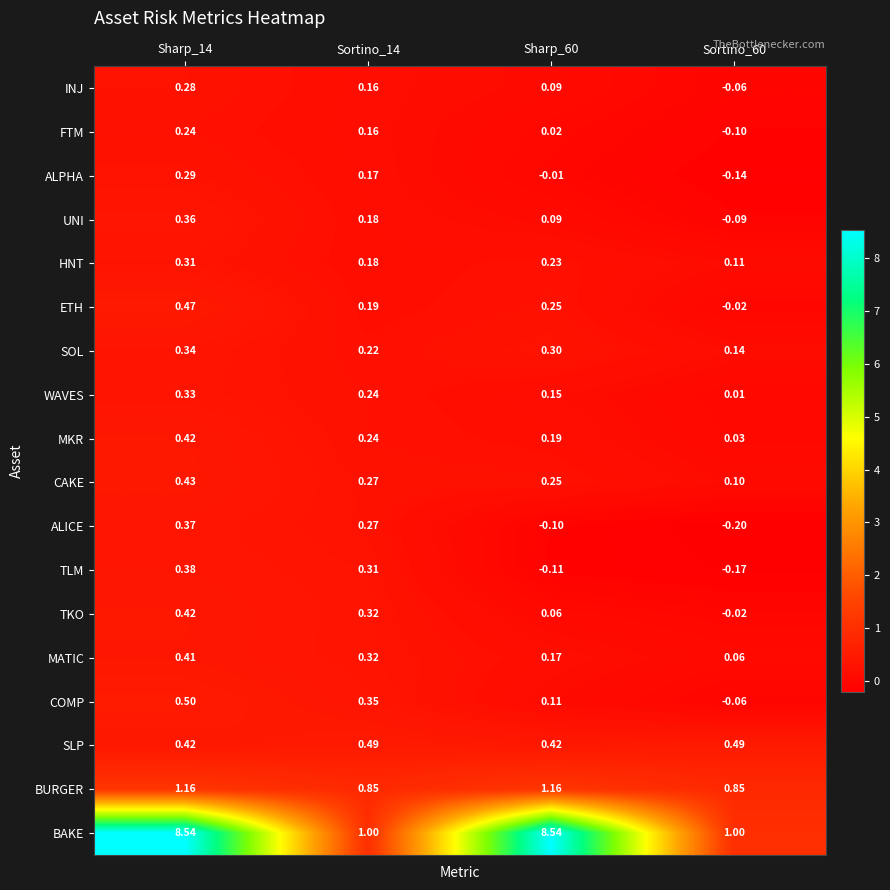

Which series has the largest total across all categories?

BAKE